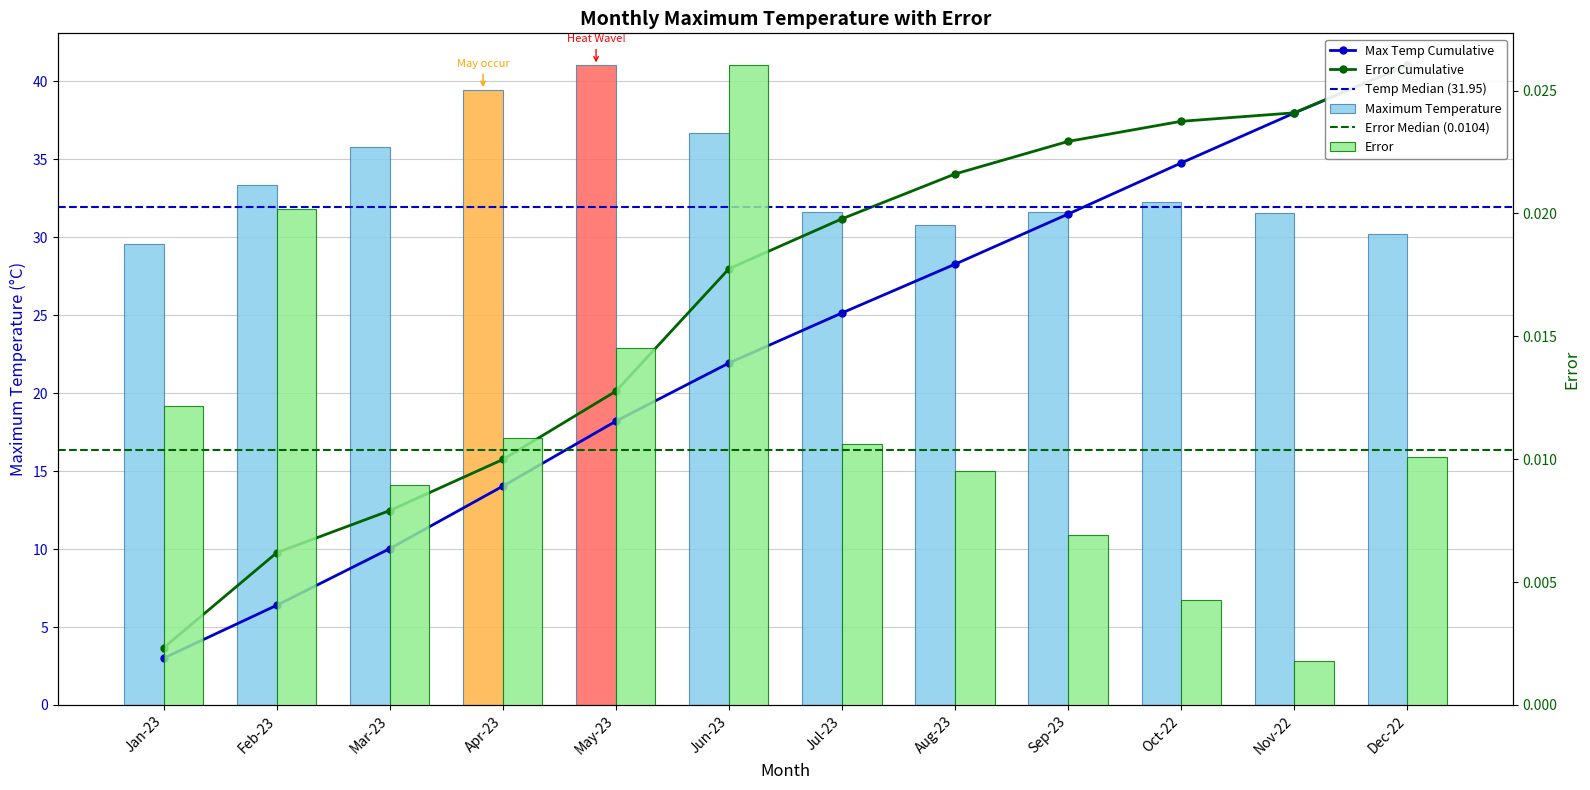

What is the label of the 8th bar from the right?

May-23